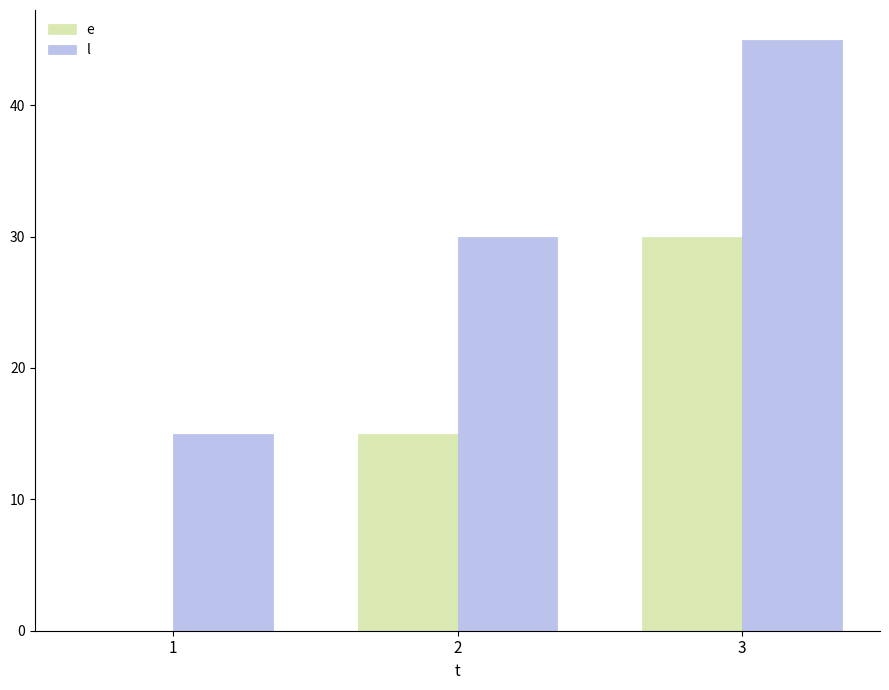

Which category has the highest value across all series?

3